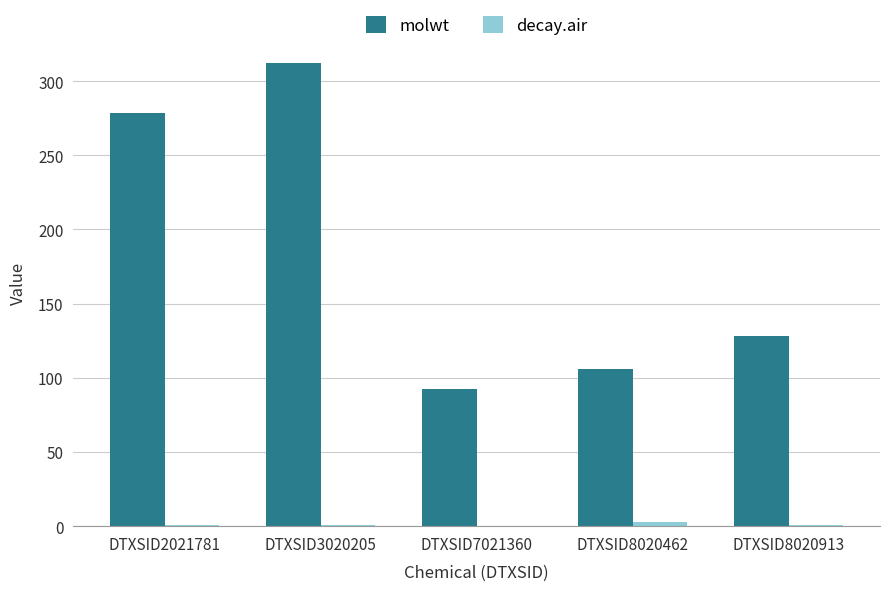

How many data points does each series have?

5